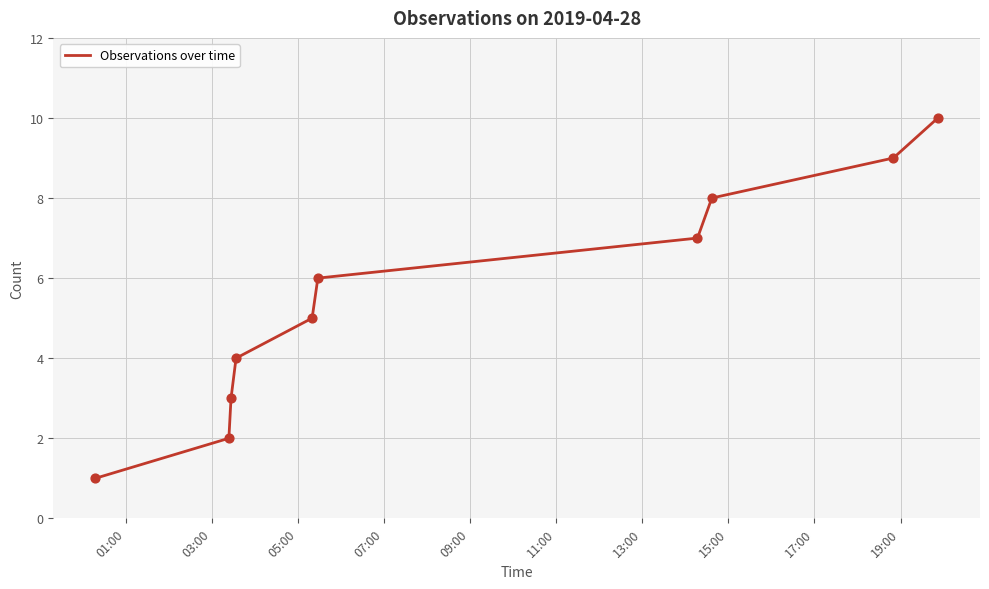

What is the maximum value shown in the chart?

10